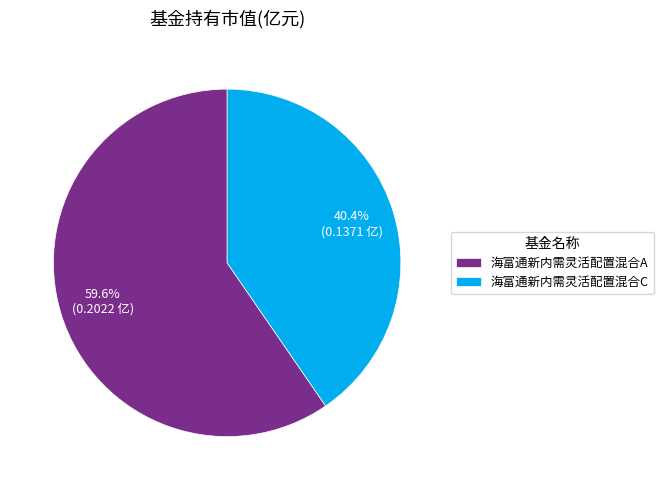

Rank the categories by value from lowest to highest.

海富通新内需灵活配置混合C, 海富通新内需灵活配置混合A